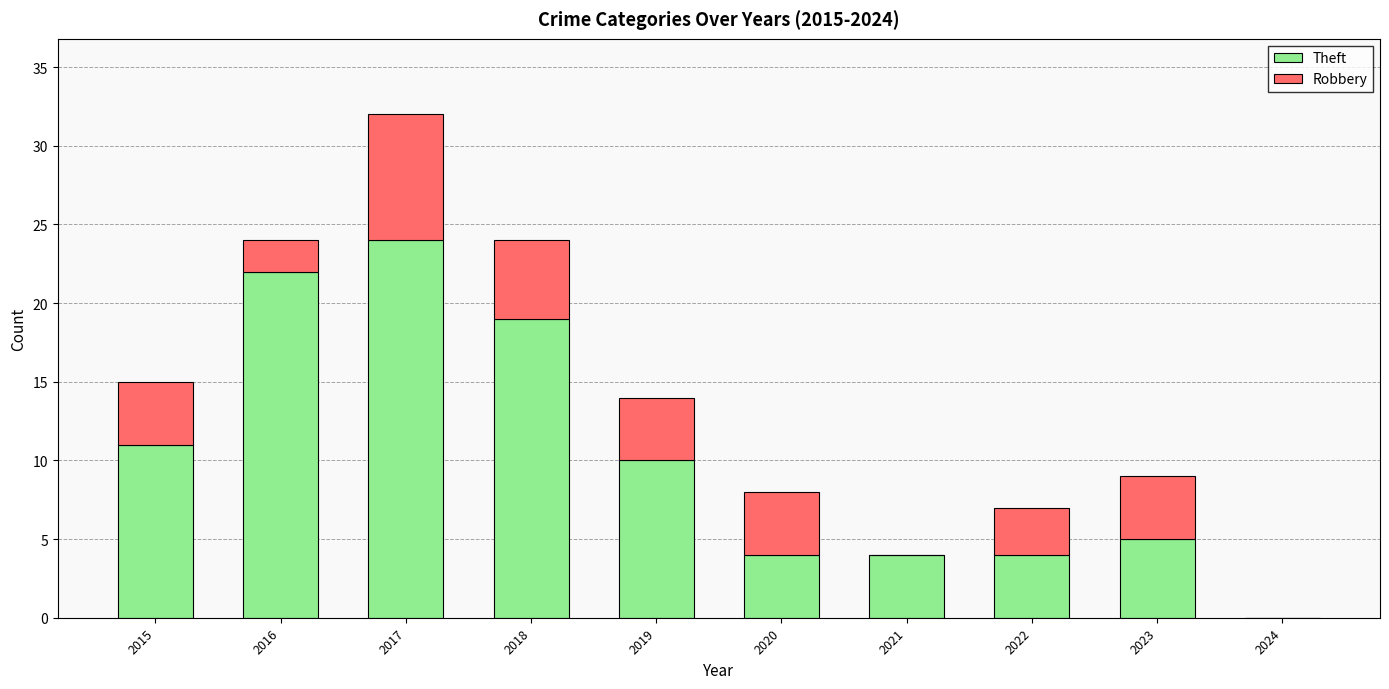

The Theft series shows 1 at 2022. True or false?

False